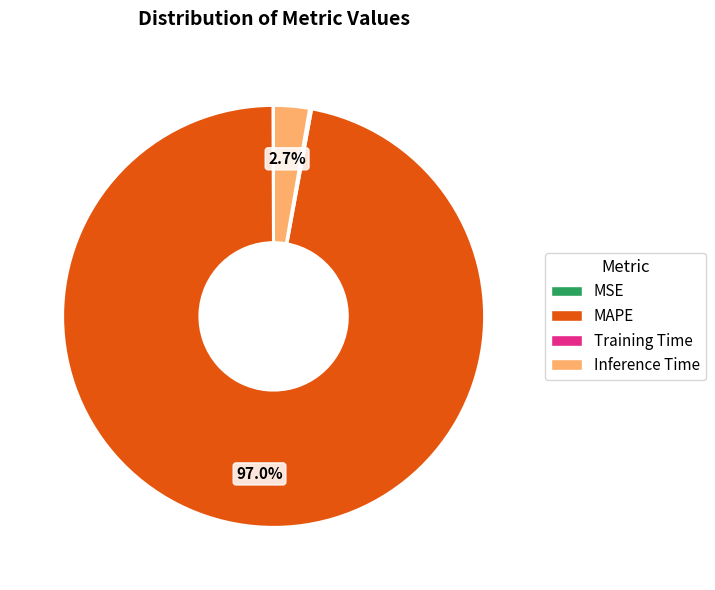

To the nearest percent, what is the difference between the largest and smallest slice percentages?

97%